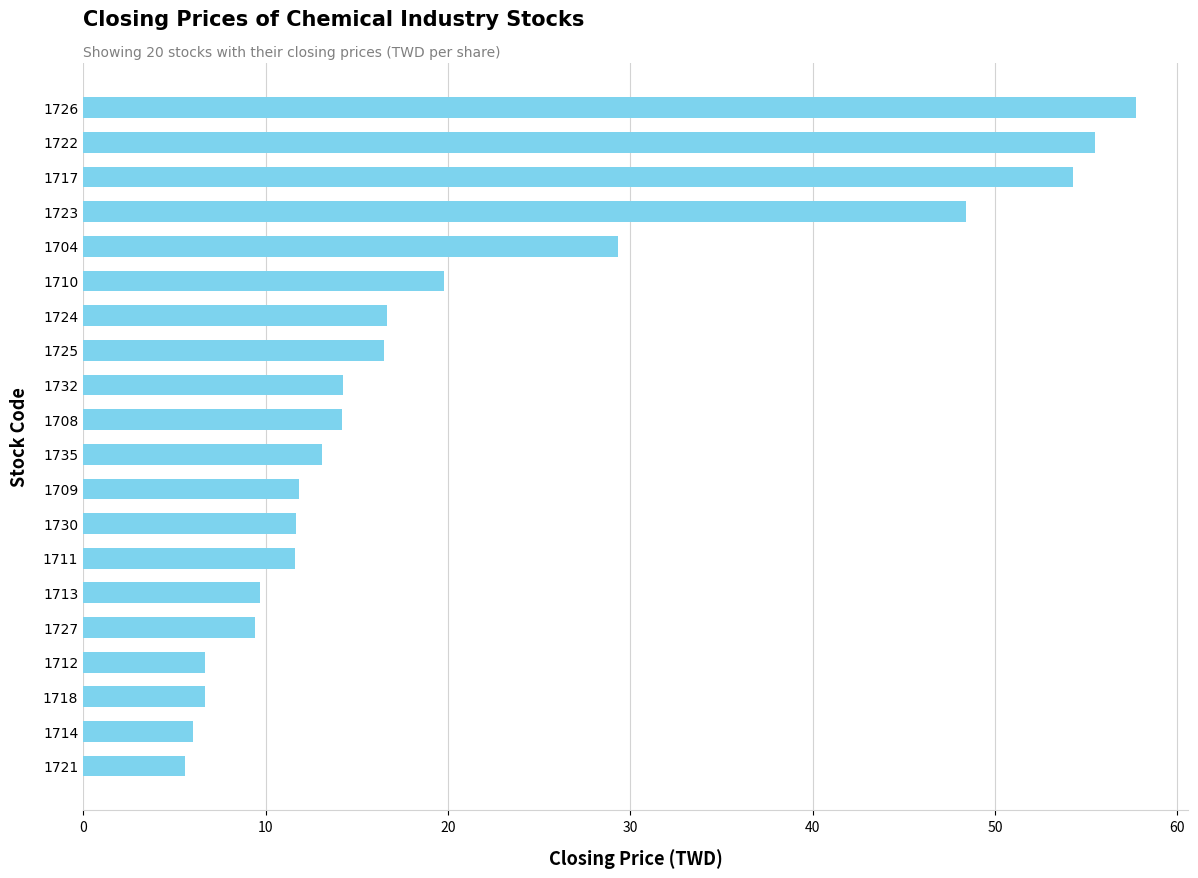

What is the change in value from 1717 to 1704?

-25.0